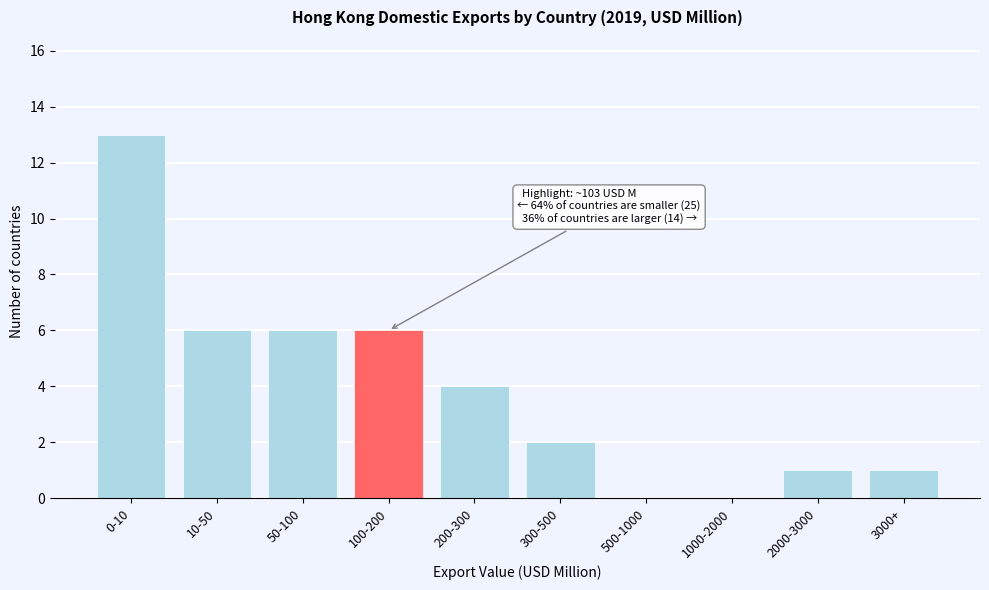

Reading left to right, what are all the values shown in this chart?

0-10=13	10-50=6	50-100=6	100-200=6	200-300=4	300-500=2	500-1000=0	1000-2000=0	2000-3000=1	3000+=1